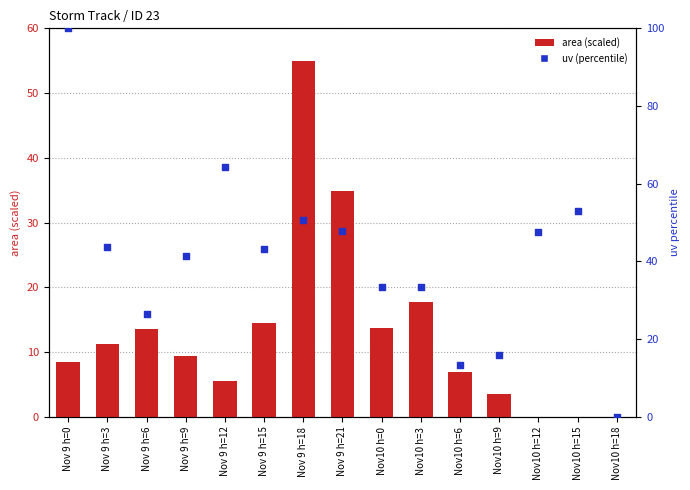

Which series has the largest total across all categories?

uv (percentile)